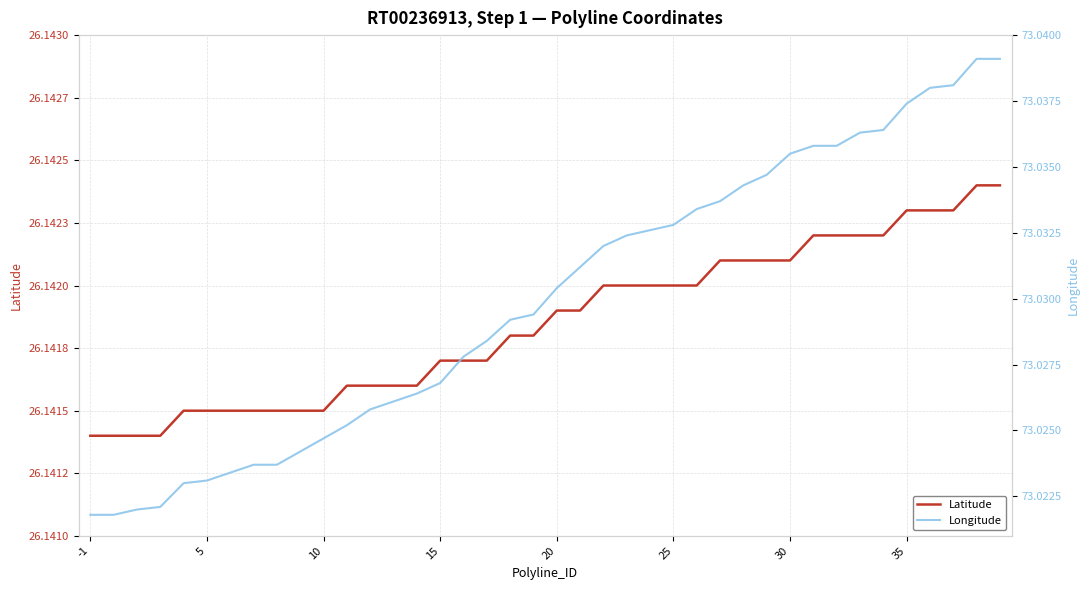

What is the sum of all Latitude values?

1045.7